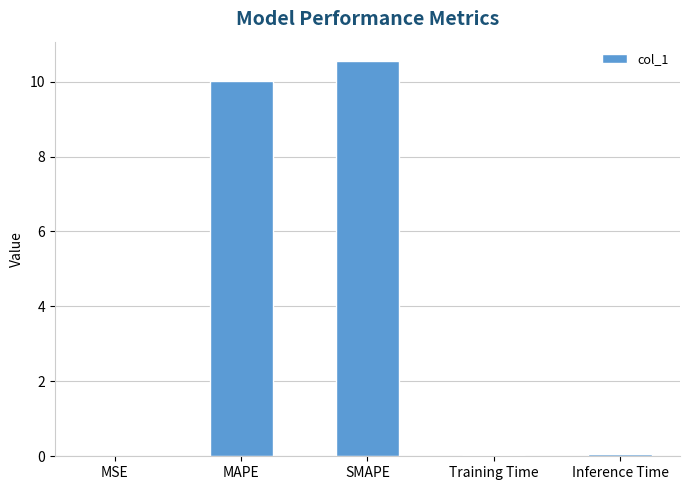

Are the bars horizontal?

No